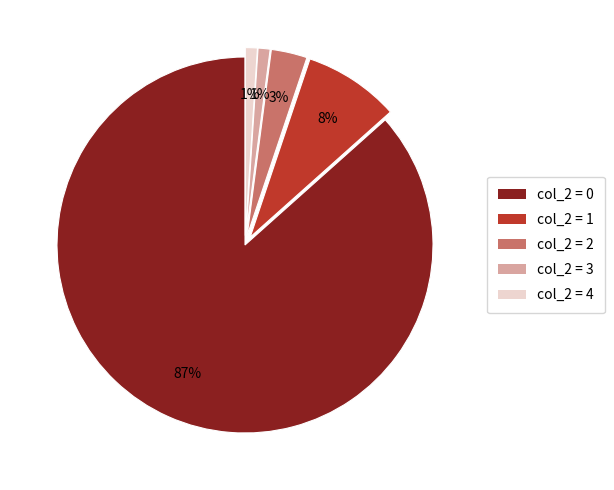

Do col_2 = 2 and col_2 = 0 together represent more than half of the pie?

Yes